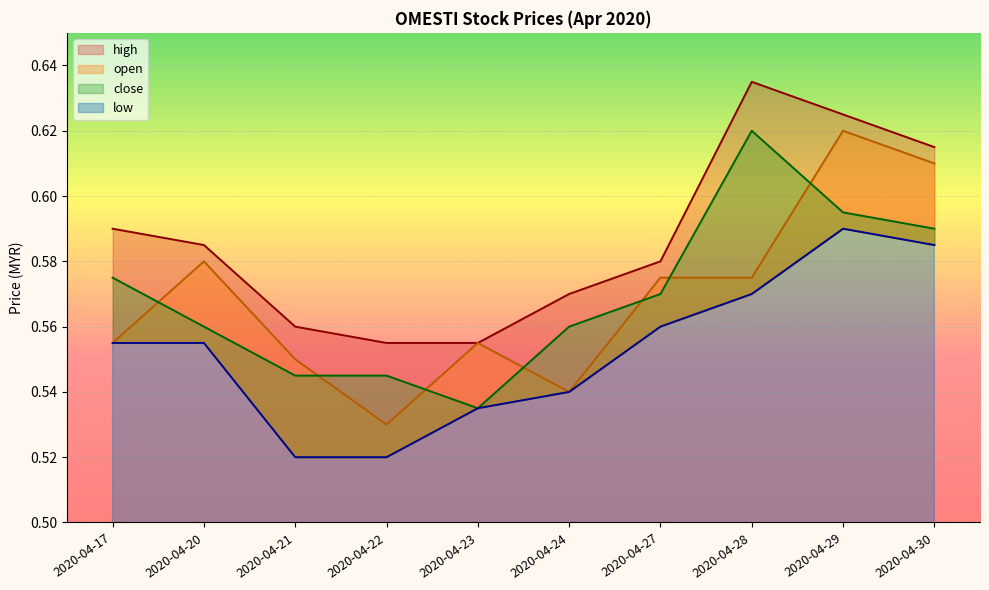

Which series changed the most between 2020-04-20 and 2020-04-28?

close